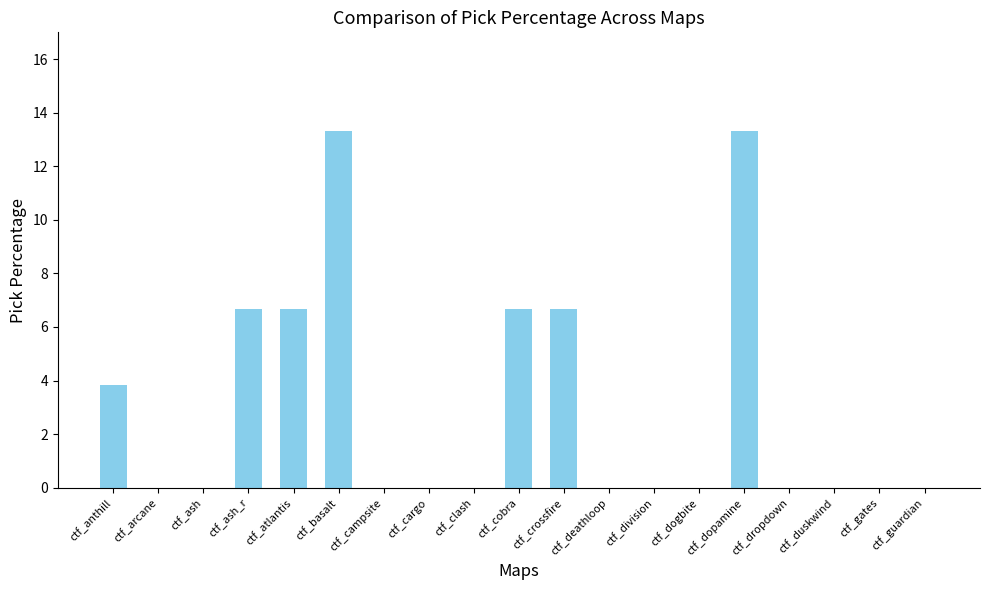

What is the change in value from ctf_ash_r to ctf_campsite?

-6.7